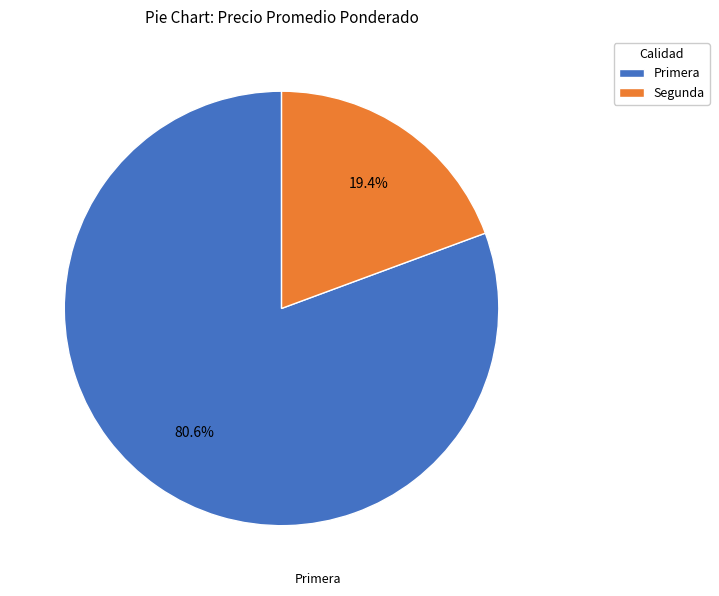

Count the number of slices in the pie.

2